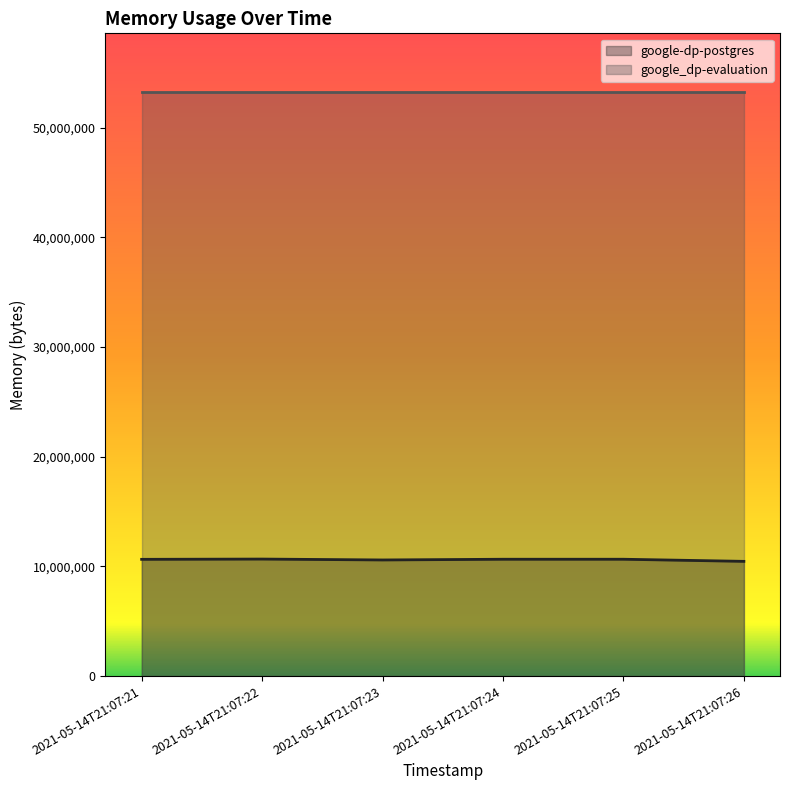

Where is the first local minimum?

2021-05-14T21:07:23